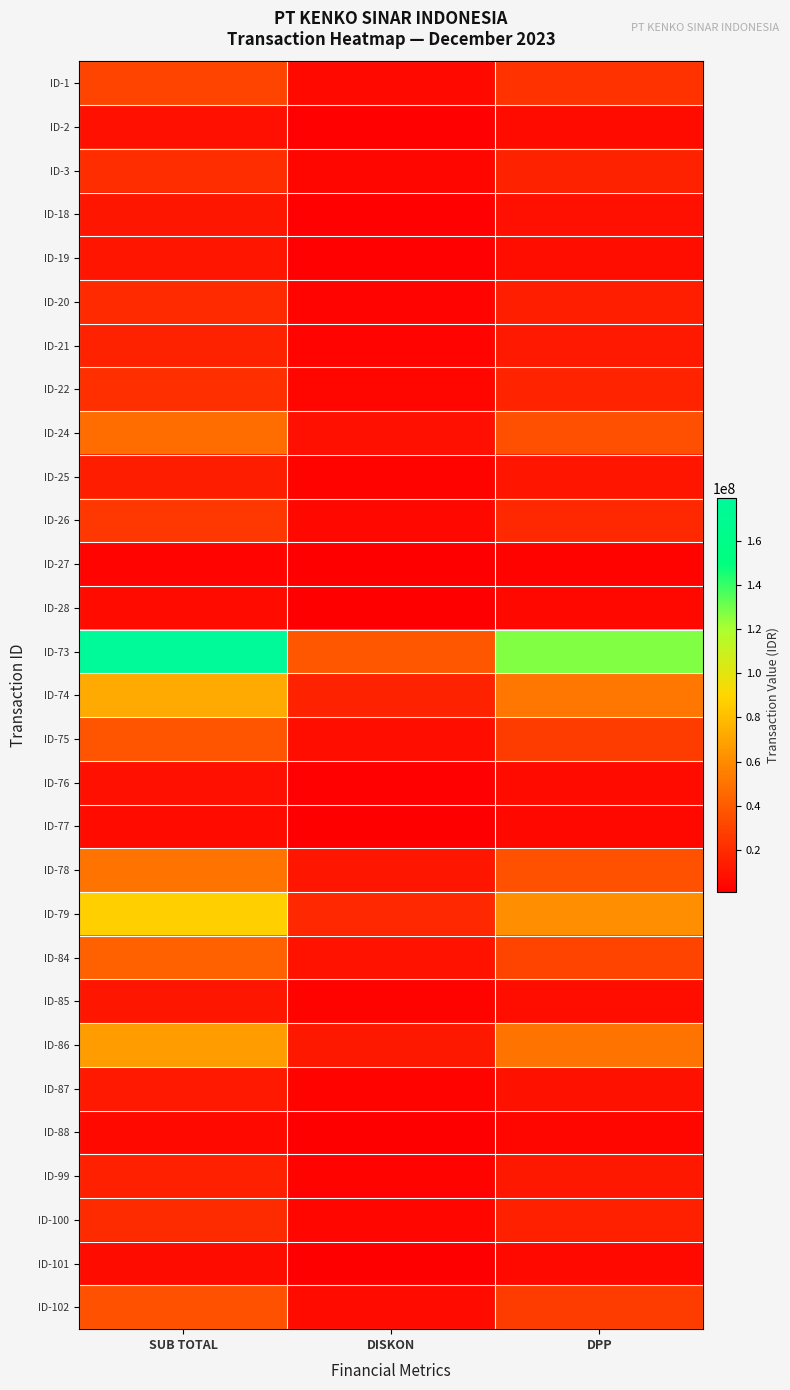

At which category is the sum across all series the highest?

SUB TOTAL